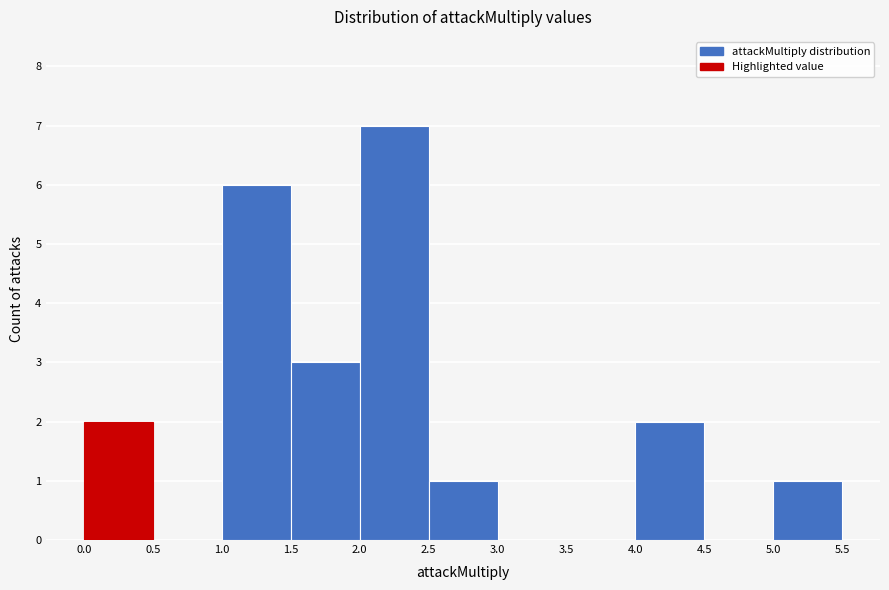

Over which range of the x-axis is the bar tallest?

2.0 to 2.5